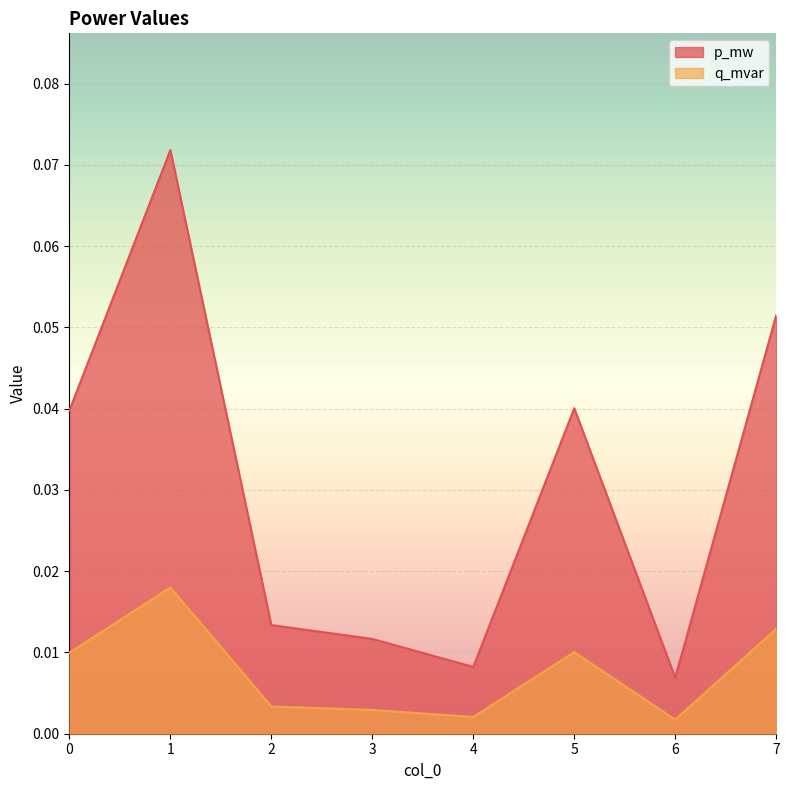

In p_mw, how many points are lower than both neighbors (excluding endpoints)?

2